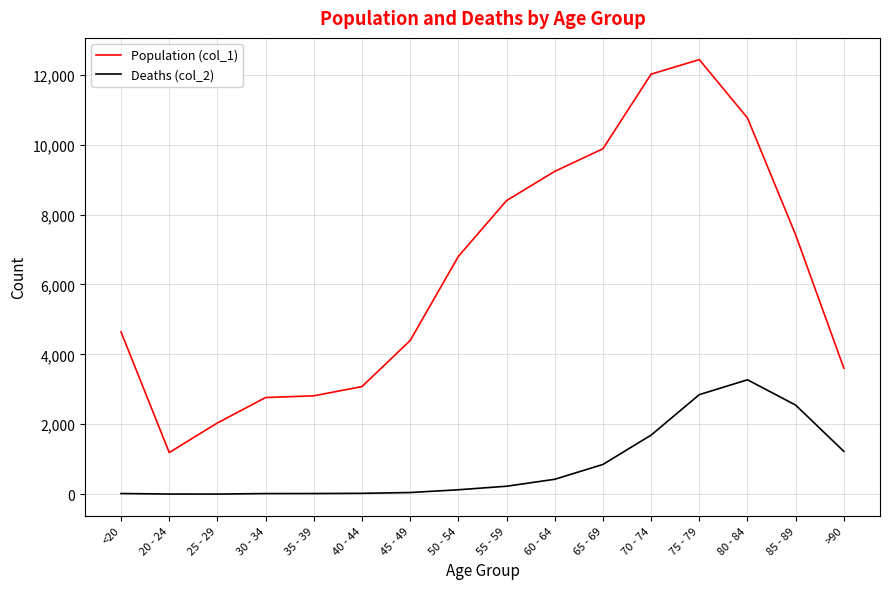

How many values in the Deaths (col_2) series are below 227?

8